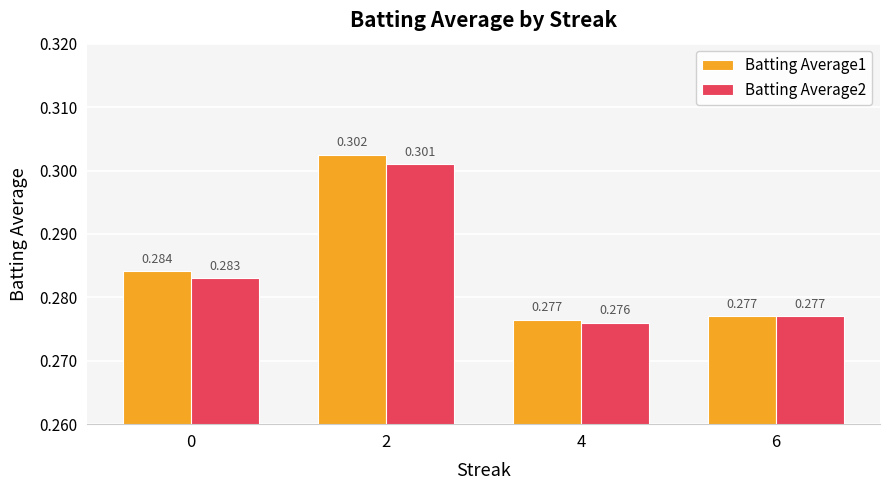

Is it true that Batting Average1 equals 0.1 at 2?

False